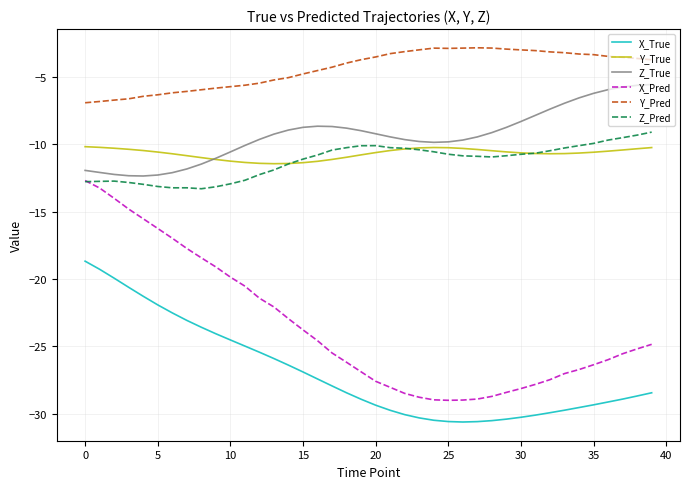

Which series has the widest spread of values?

X_Pred